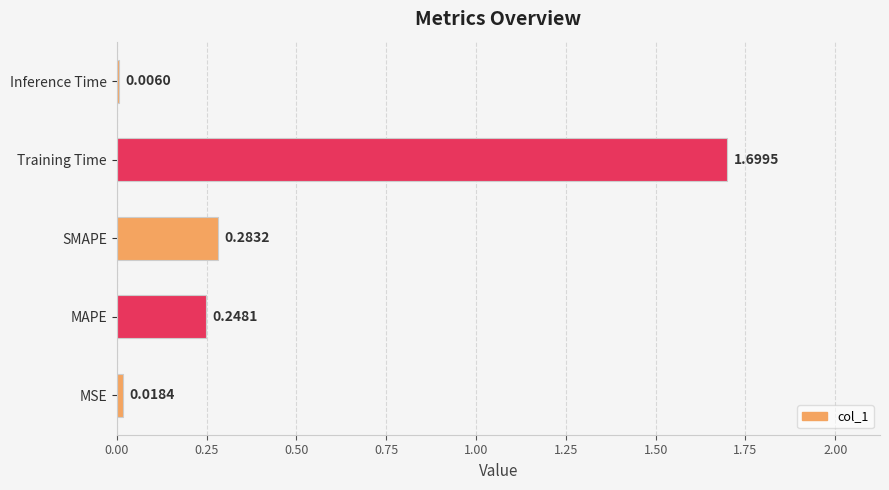

At which label is the value closest to 0?

Inference Time